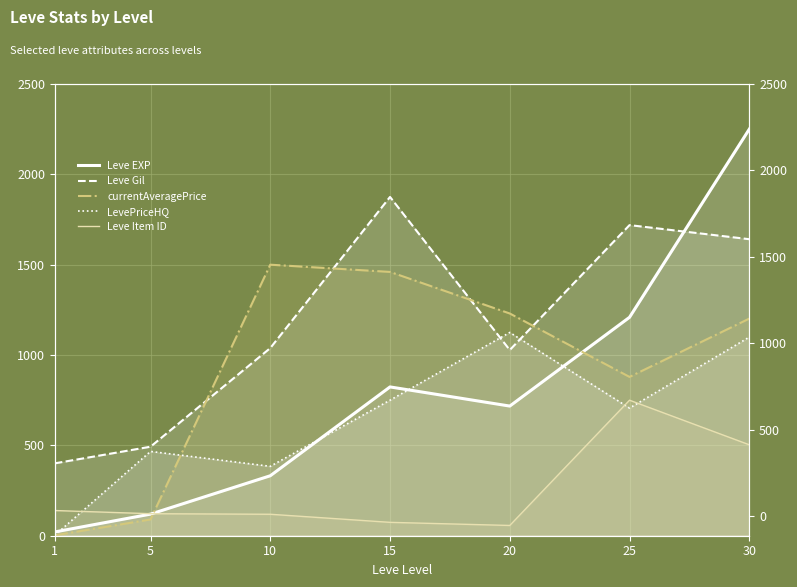

At which category is the sum across all series the highest?

30